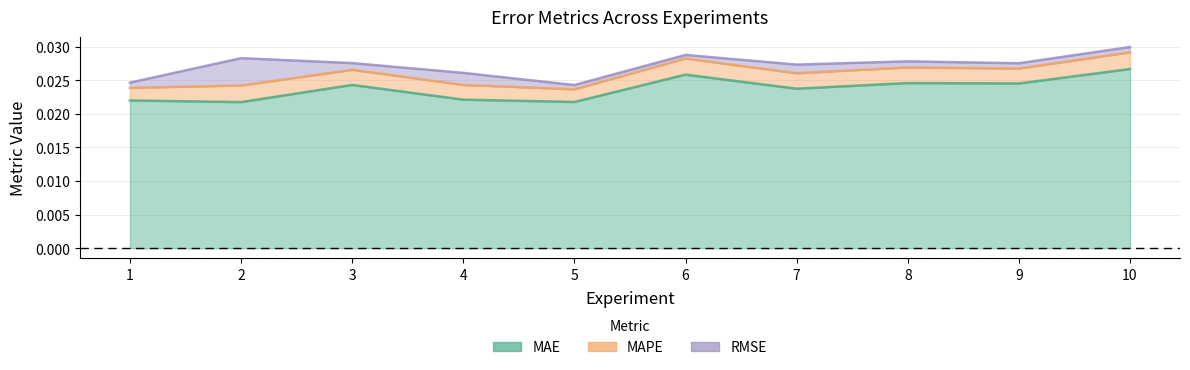

How many interior local valleys does the RMSE series have?

3